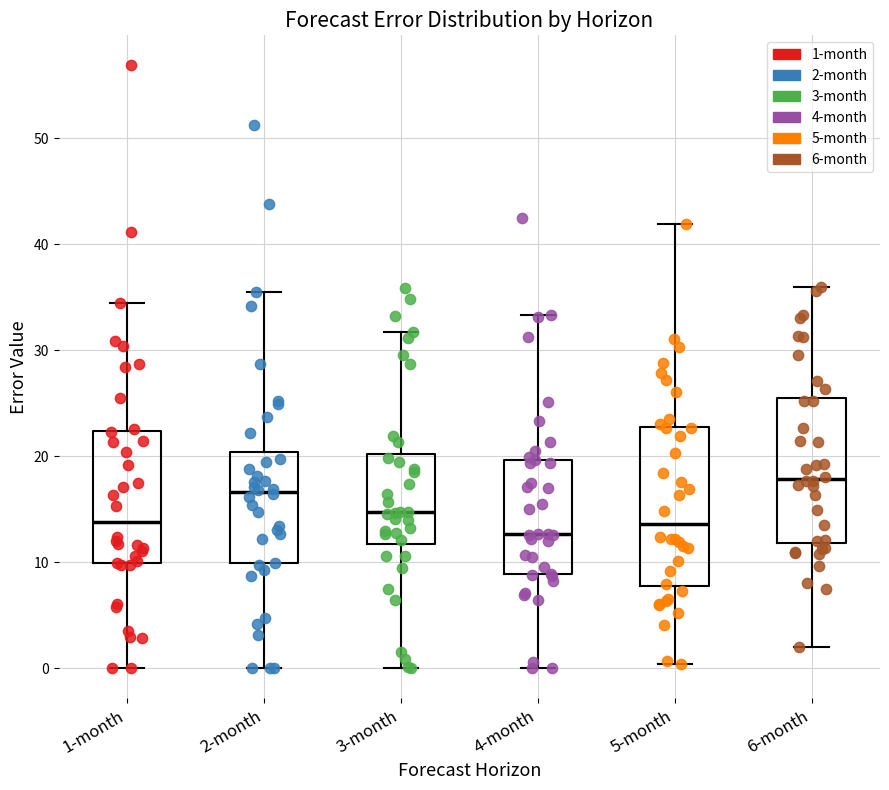

Comparing the boxes themselves (not the whiskers), which one is the tallest?

5-month